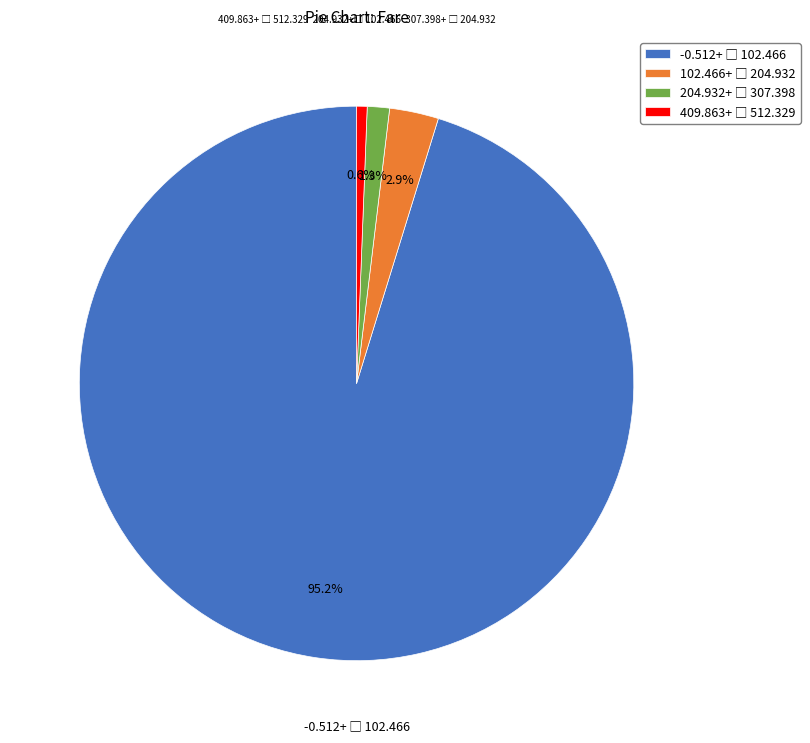

Is there a majority slice in this chart?

Yes